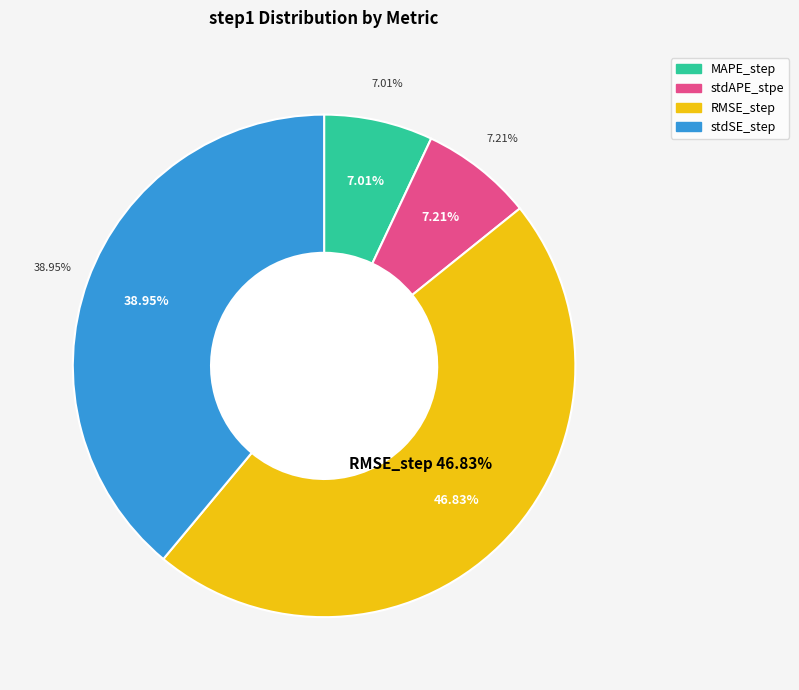

The stdSE_step slice represents 26% of the pie. True or false?

False